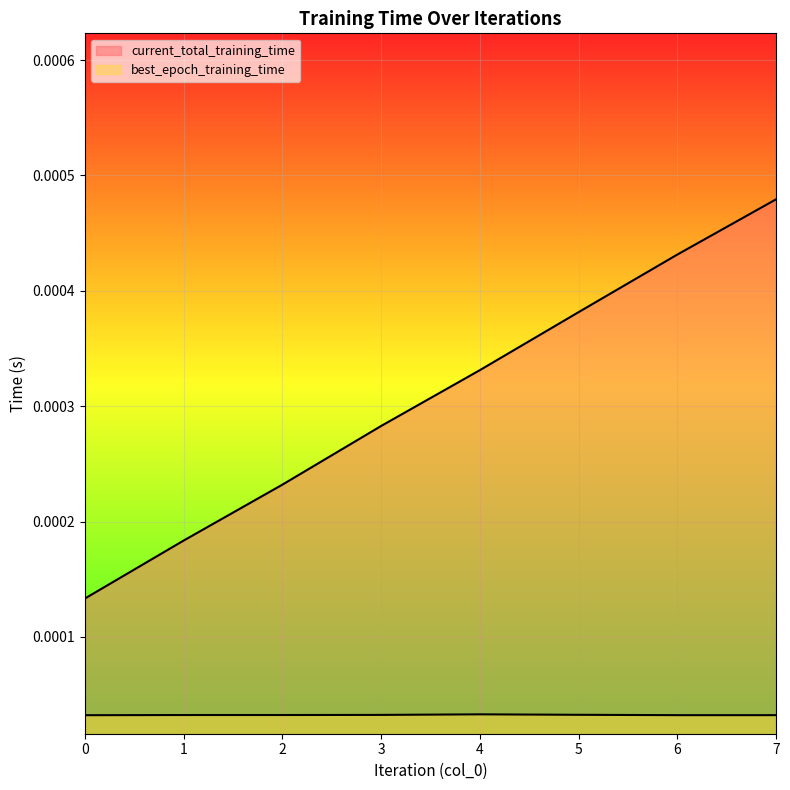

Is it true that the value at 7 is 0.0?

True